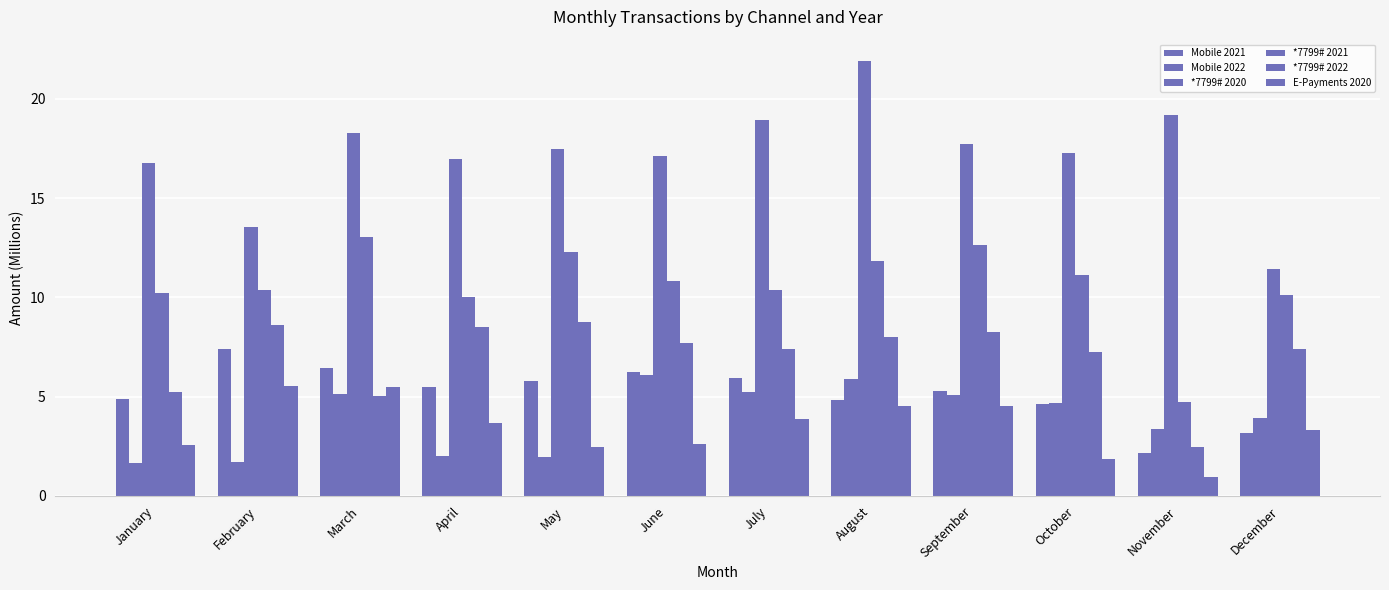

What value does the Mobile 2022 series have at March?

5.1